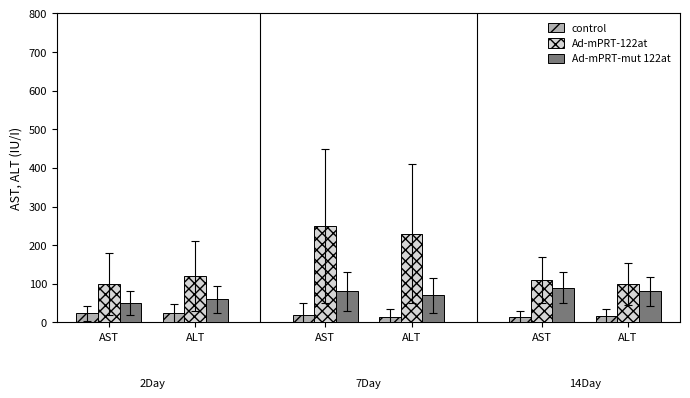

Is it true that Ad-mPRT-122at equals 32.3 at AST?

False